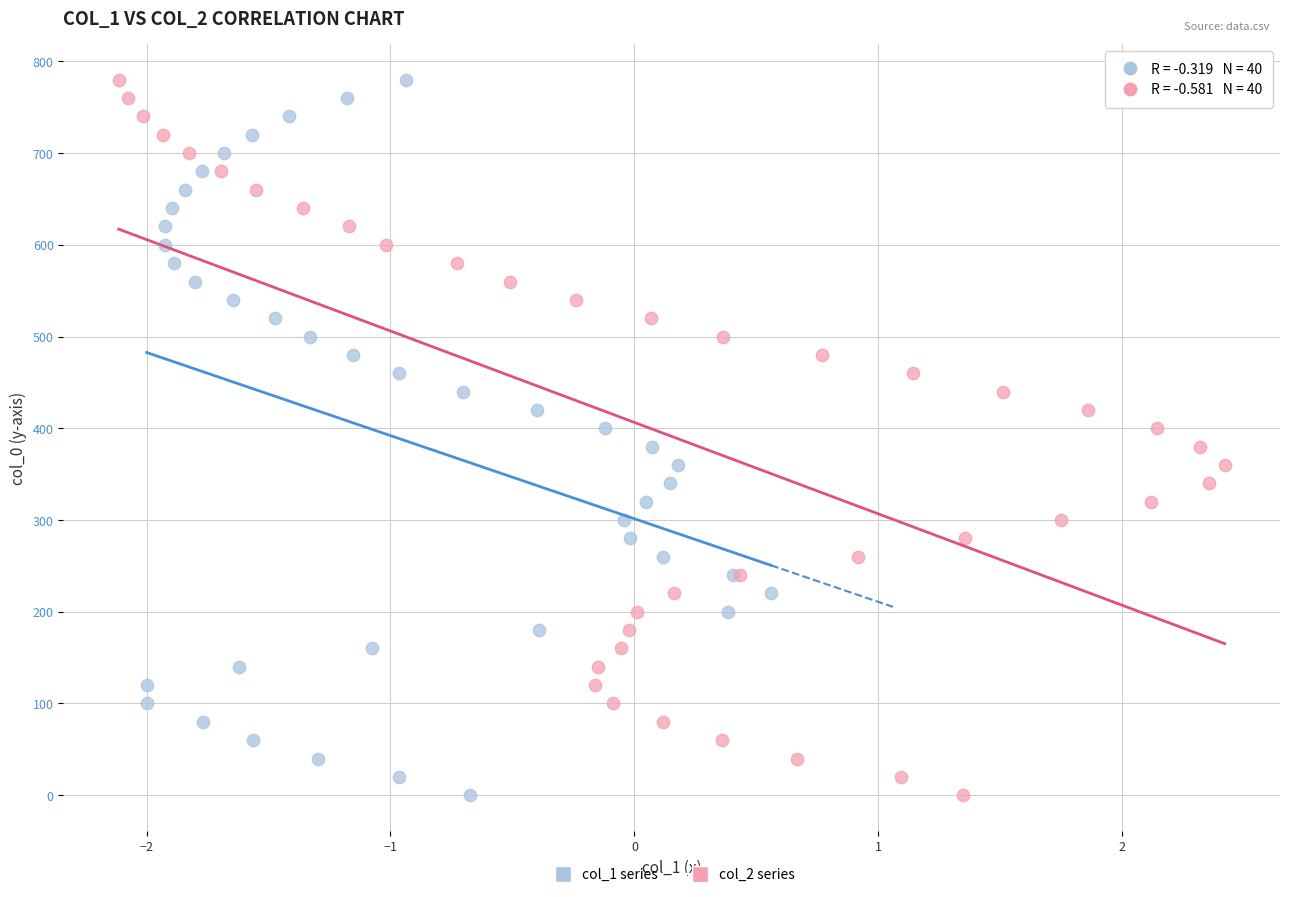

What are all the series names shown in the legend?

col_1 series, col_2 series